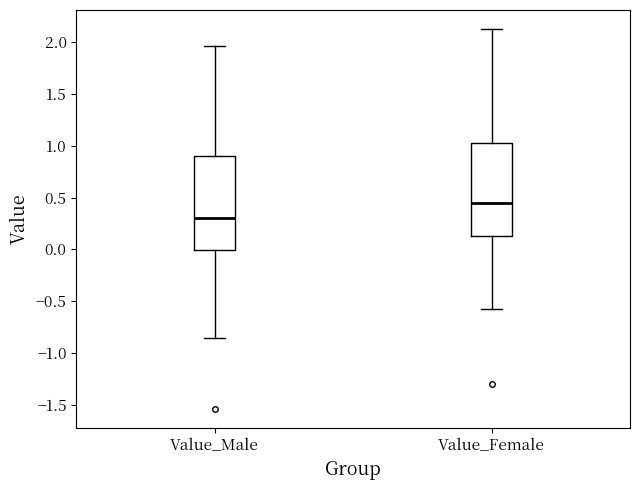

Where does the median line of the box for Value_Female sit on the y-axis? The values are not printed on the chart, so give them approximately, as read against the axis.

0.45